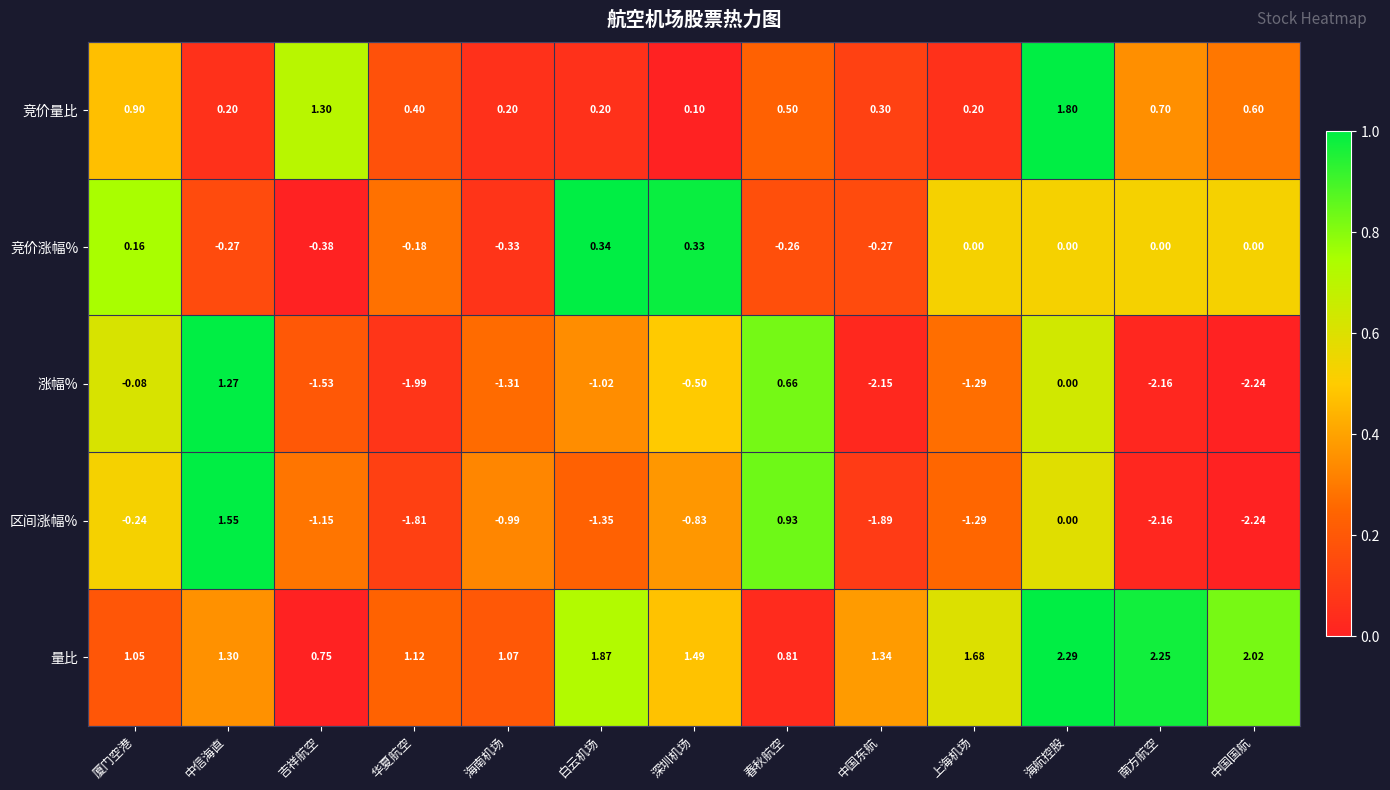

Where does the 量比 series first go above 1?

厦门空港